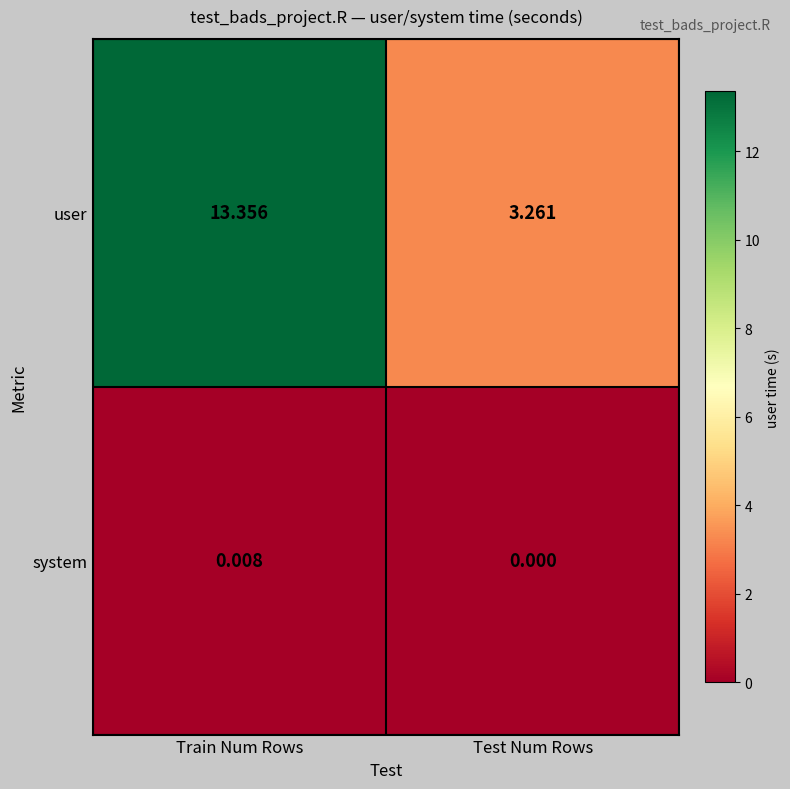

Which series has the largest total across all categories?

user